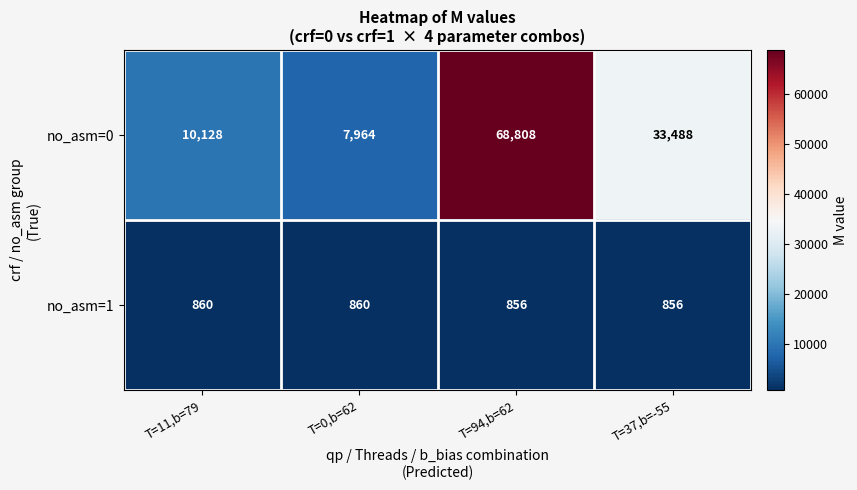

Reading right to left, transcribe all the data shown in this chart.

no_asm=0: 33488	68808	7964	10128
no_asm=1: 856	856	860	860